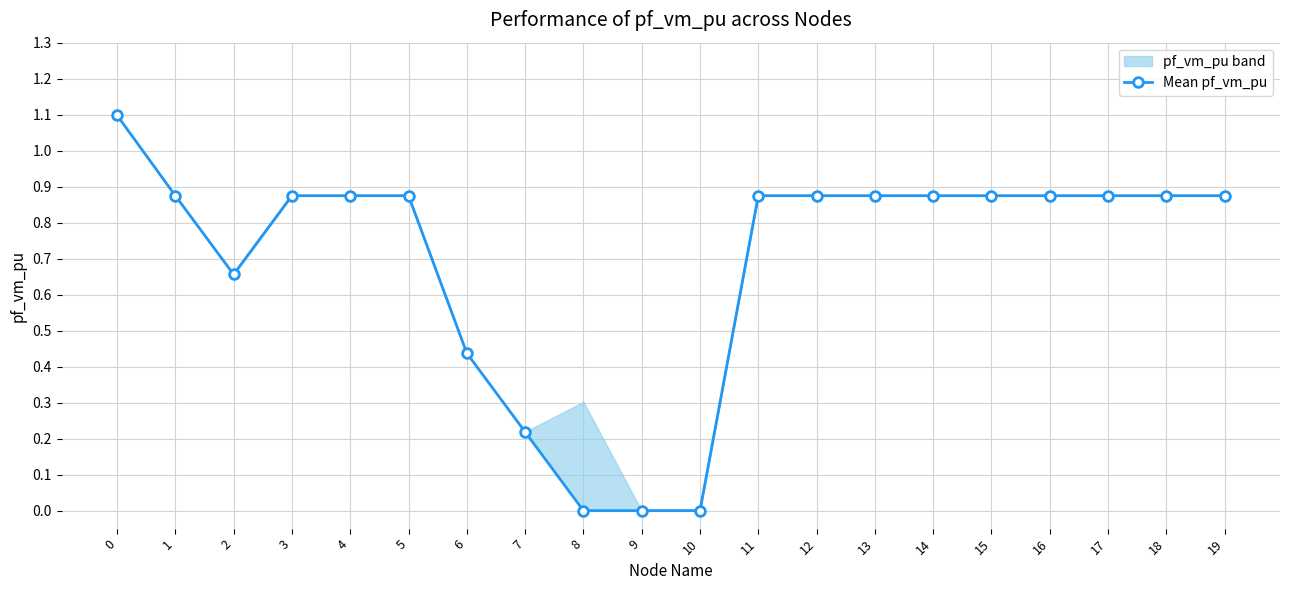

Reading left to right, what are all the values shown in this chart?

1.1	0.9	0.7	0.9	0.9	0.9	0.4	0.2	0.0	0.0	0.0	0.9	0.9	0.9	0.9	0.9	0.9	0.9	0.9	0.9